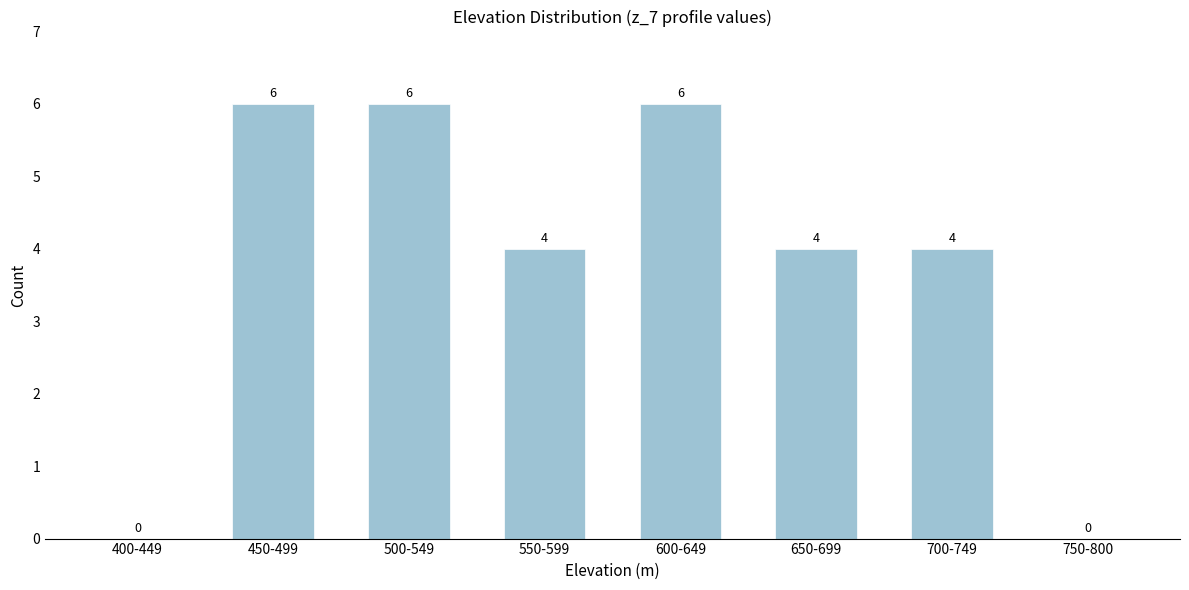

Reading right to left, extract all data points from this chart.

750-800=0	700-749=4	650-699=4	600-649=6	550-599=4	500-549=6	450-499=6	400-449=0